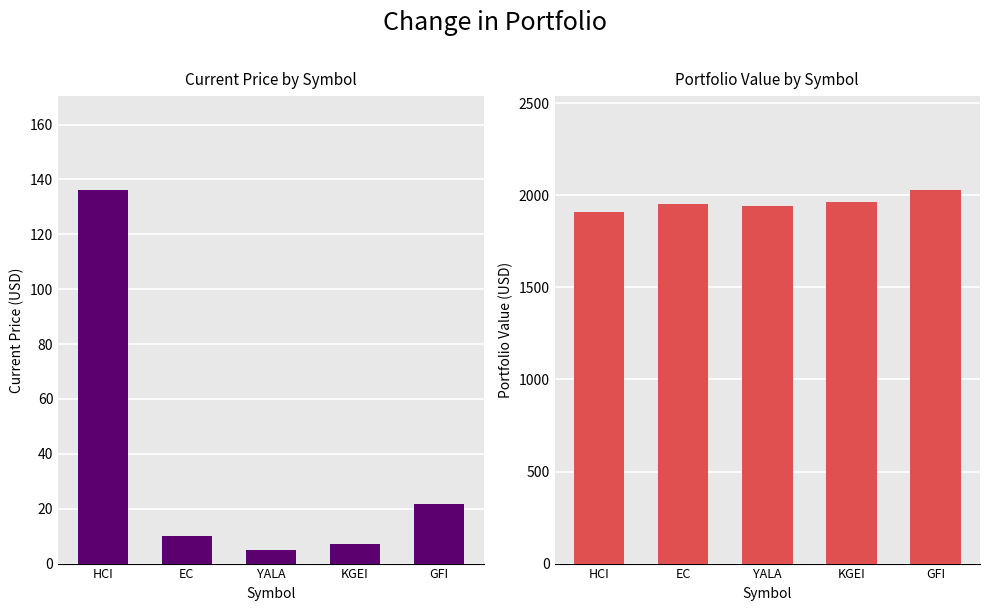

Does the chart contain any negative values?

No